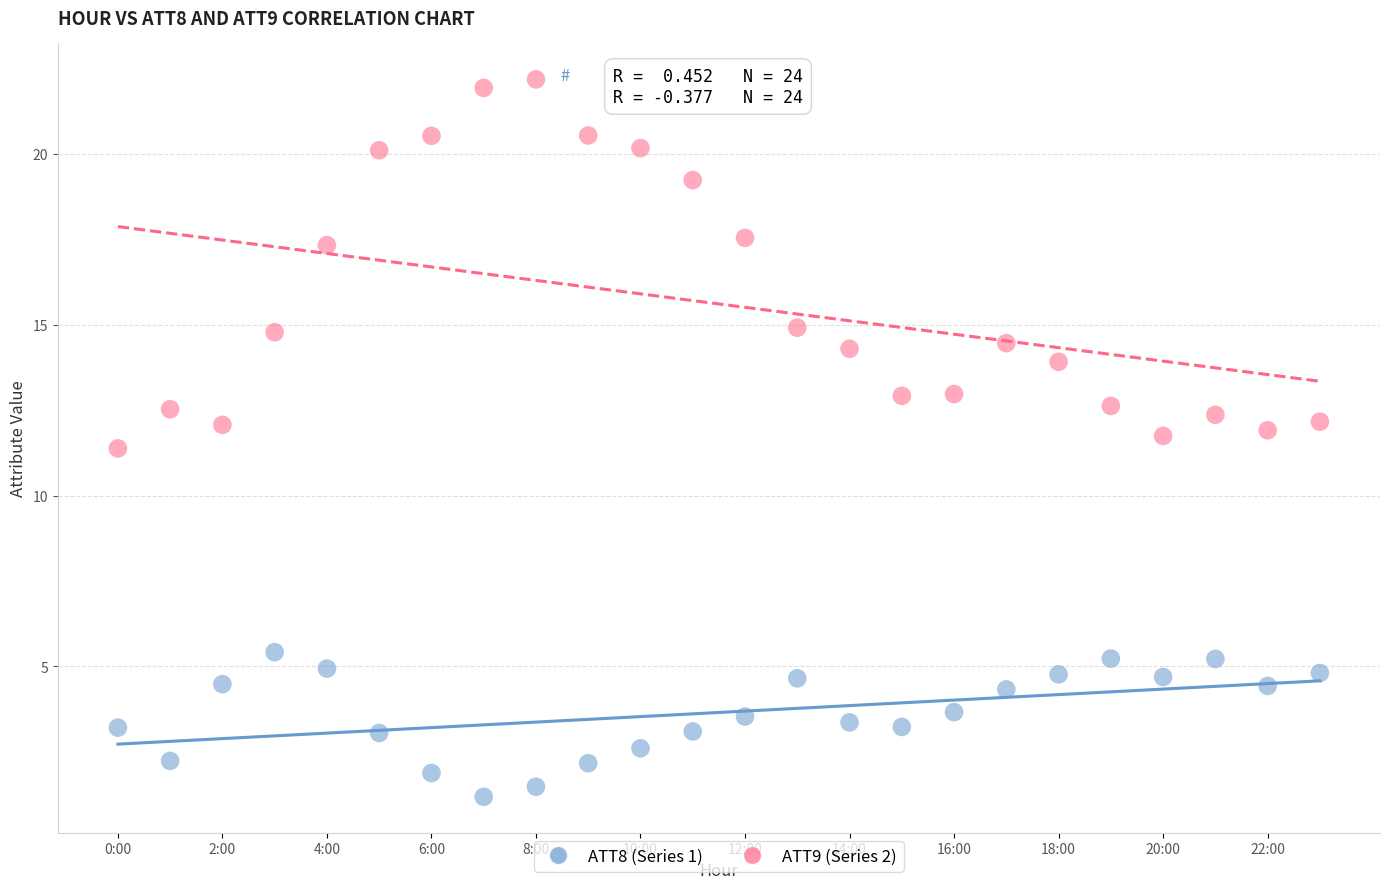

Across all data points, what is the range of Y values (max minus min)?

21.0